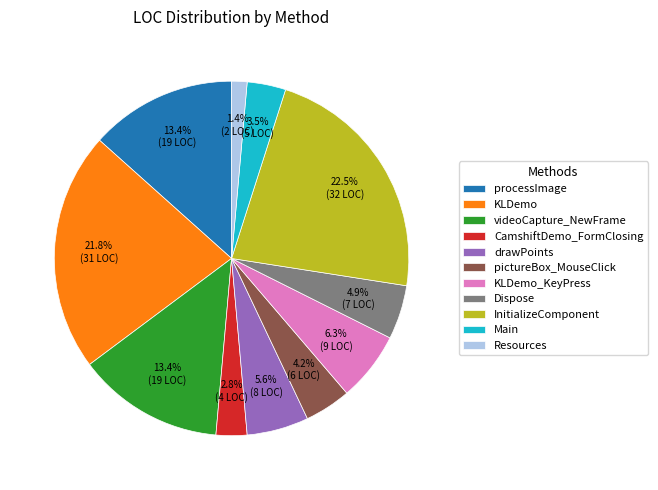

Is the sum of InitializeComponent and Dispose greater than half?

No